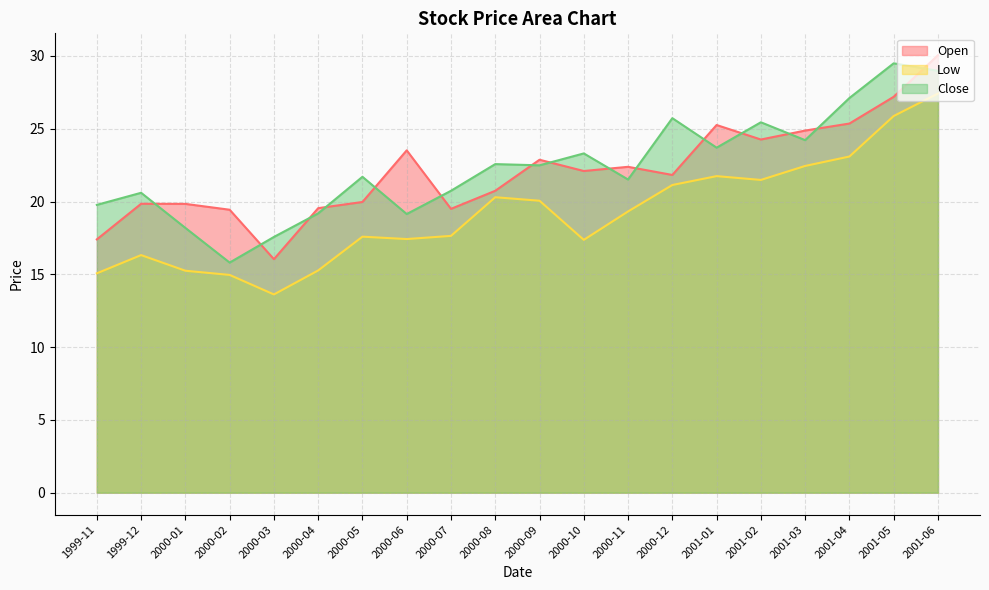

How many interior local peaks does the Close series have?

7